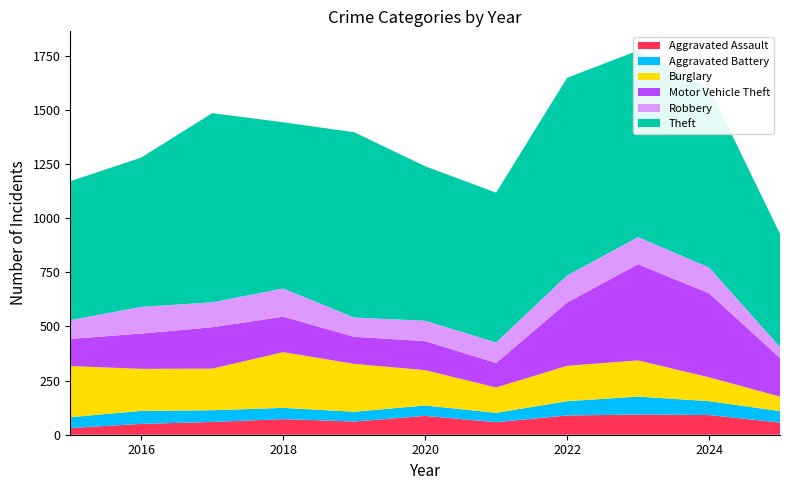

Reading left to right, what are all the values shown in this chart?

Aggravated Assault: 2015=31	2016=50	2017=59	2018=72	2019=61	2020=87	2021=58	2022=89	2023=93	2024=91	2025=56
Aggravated Battery: 2015=50	2016=60	2017=54	2018=52	2019=45	2020=48	2021=43	2022=66	2023=83	2024=64	2025=53
Burglary: 2015=236	2016=194	2017=192	2018=257	2019=221	2020=163	2021=117	2022=163	2023=167	2024=110	2025=67
Motor Vehicle Theft: 2015=125	2016=163	2017=191	2018=164	2019=125	2020=134	2021=113	2022=292	2023=444	2024=388	2025=178
Robbery: 2015=87	2016=123	2017=115	2018=130	2019=89	2020=94	2021=95	2022=125	2023=125	2024=119	2025=51
Theft: 2015=641	2016=689	2017=873	2018=767	2019=855	2020=713	2021=691	2022=912	2023=861	2024=830	2025=522